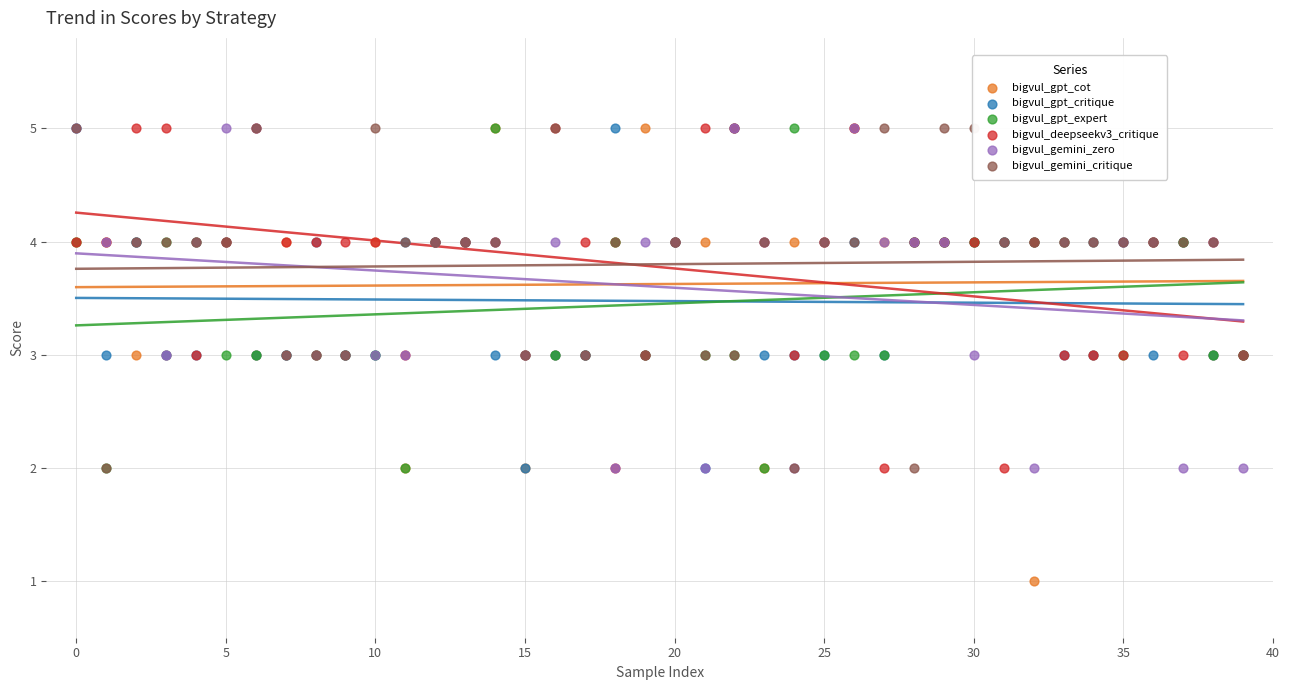

What are all the series names shown in the legend?

bigvul_gpt_cot, bigvul_gpt_critique, bigvul_gpt_expert, bigvul_deepseekv3_critique, bigvul_gemini_zero, bigvul_gemini_critique